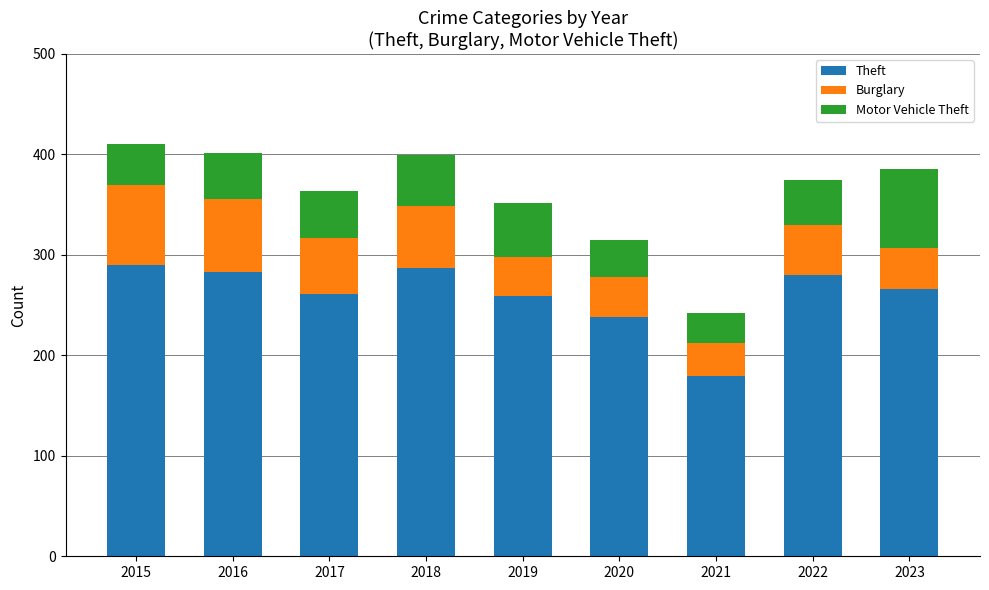

How many data points does each series have?

9